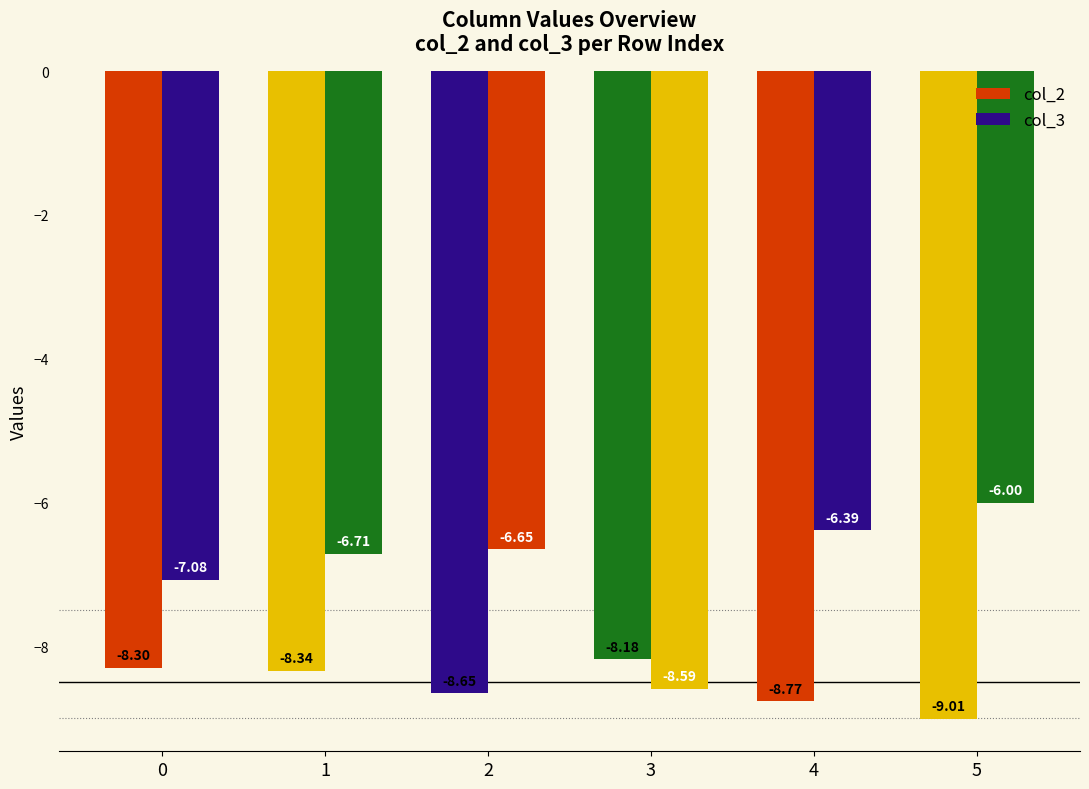

How many bars are there in total?

12